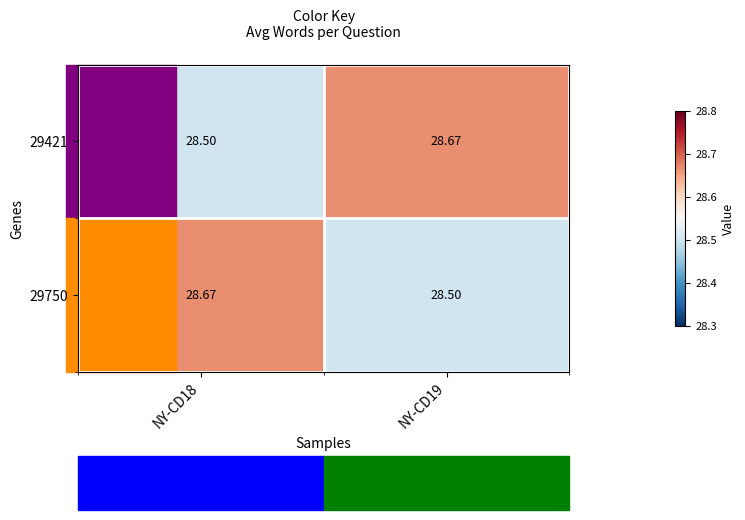

Is the value of 29750 at NY-CD18 greater than the value of 29421 at NY-CD18?

Yes